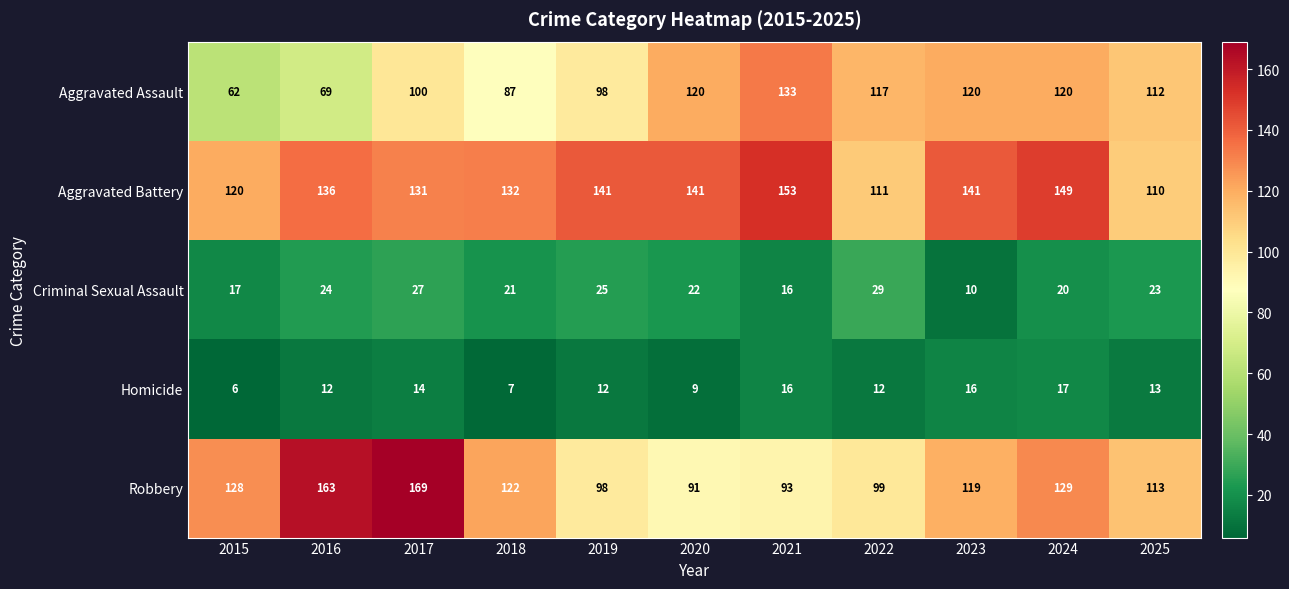

Which category has the highest value across all series?

2017